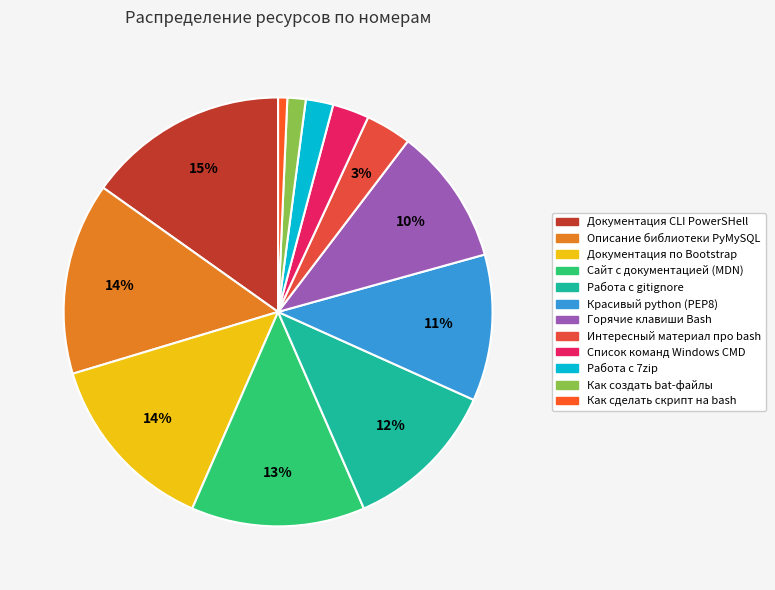

How many slices are in this pie chart?

12